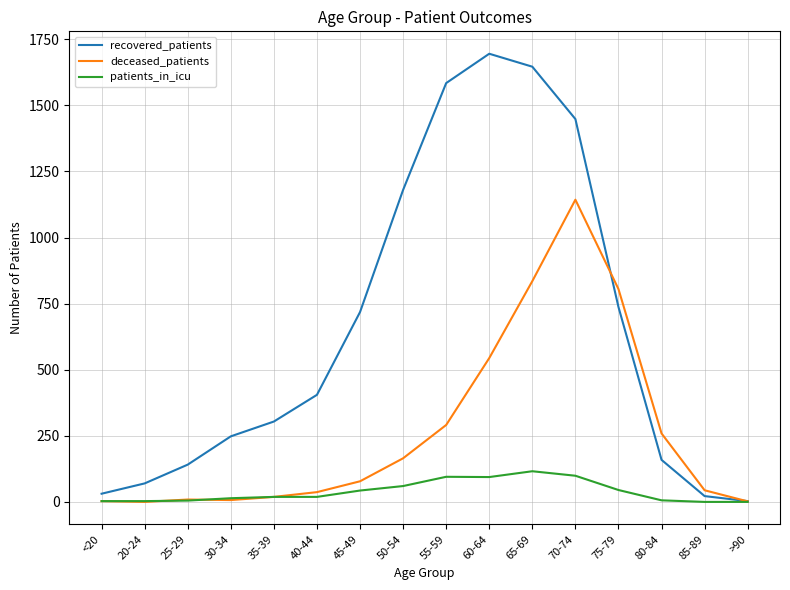

Which category has the lowest value in the recovered_patients series?

>90